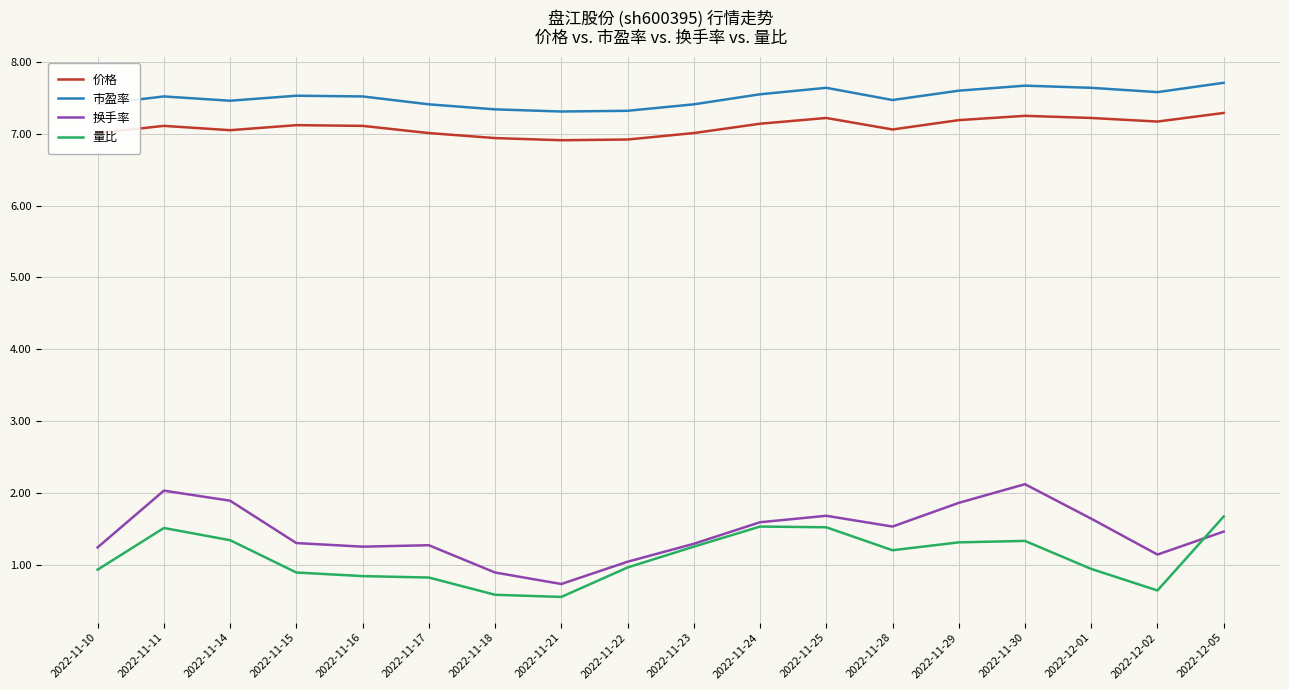

What position from the right is 2022-12-02?

2